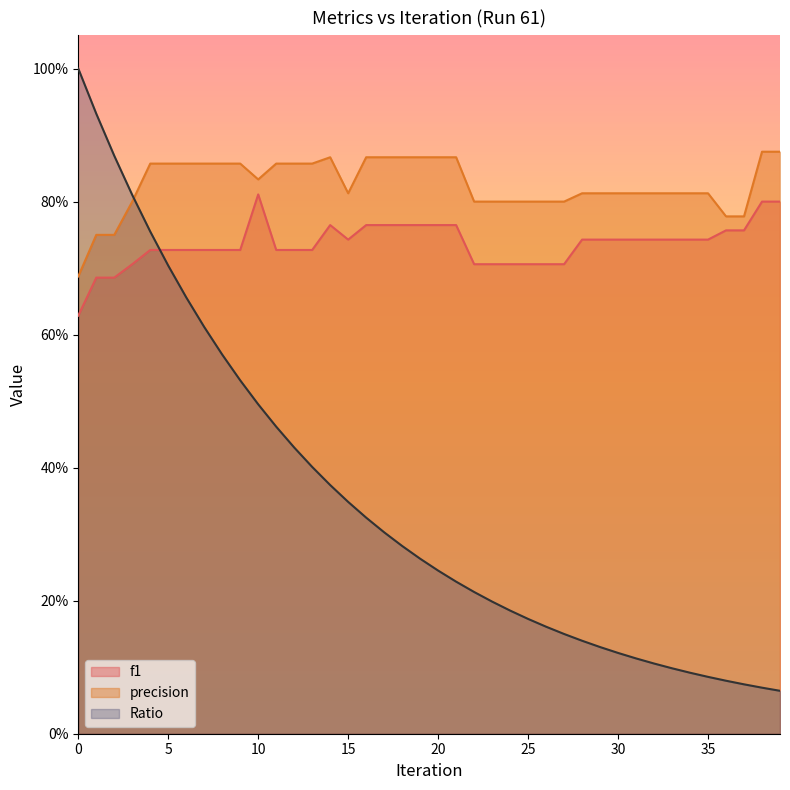

Which series has the widest spread of values?

Ratio